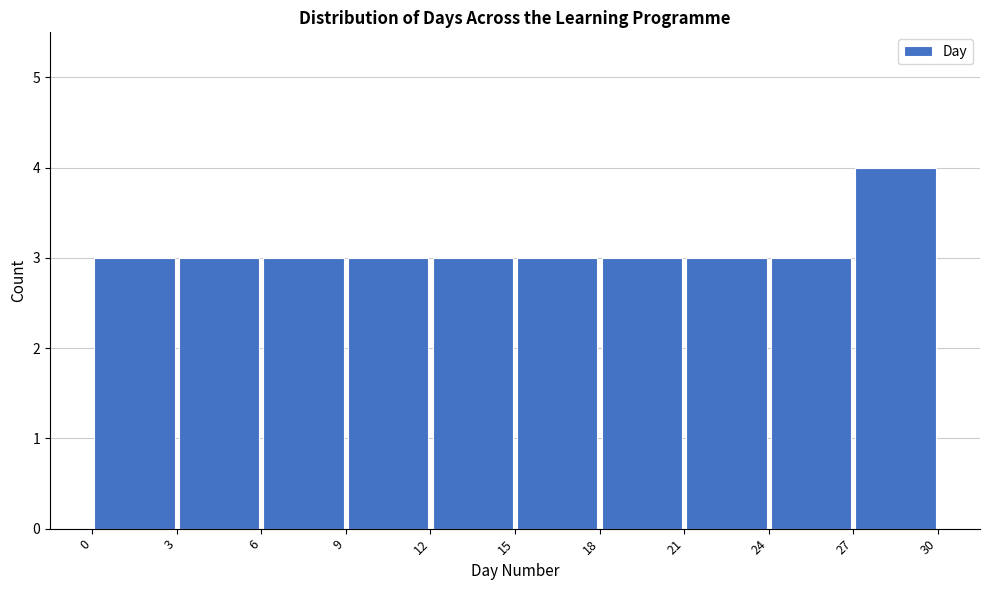

Reading left to right, list every bar in this chart as the range it spans on the x-axis followed by its height. The values are not printed on the chart, so give them approximately, as read against the axis.

0 to 3: 3
3 to 6: 3
6 to 9: 3
9 to 12: 3
12 to 15: 3
15 to 18: 3
18 to 21: 3
21 to 24: 3
24 to 27: 3
27 to 30: 4